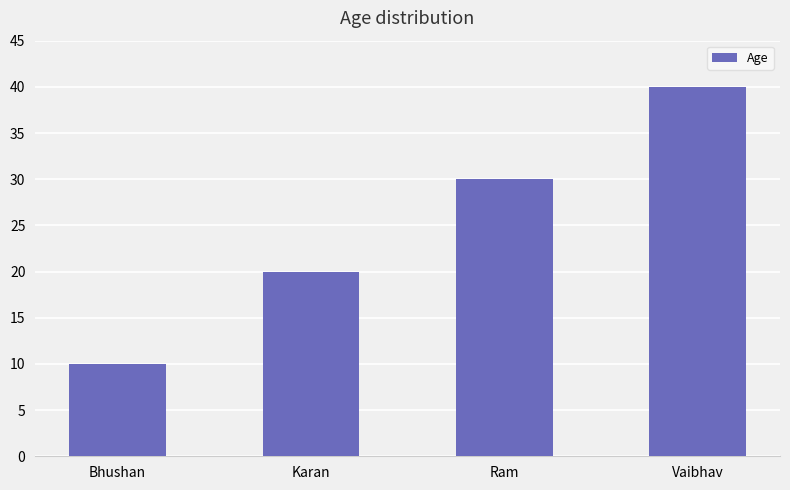

How many bars are there in total?

4